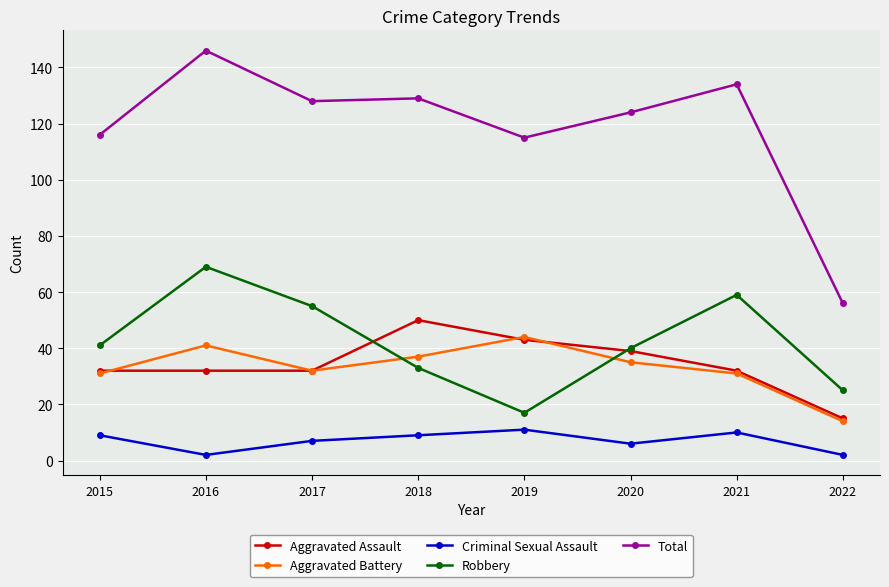

Is this an area chart (filled region under the line)?

No